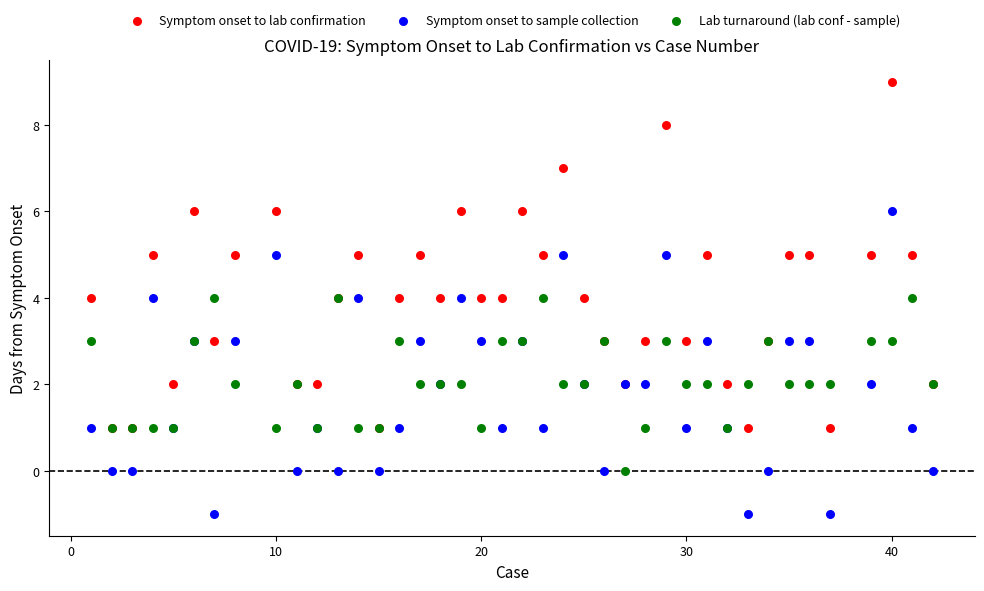

Which series has the largest Y range (max minus min)?

Symptom onset to lab confirmation